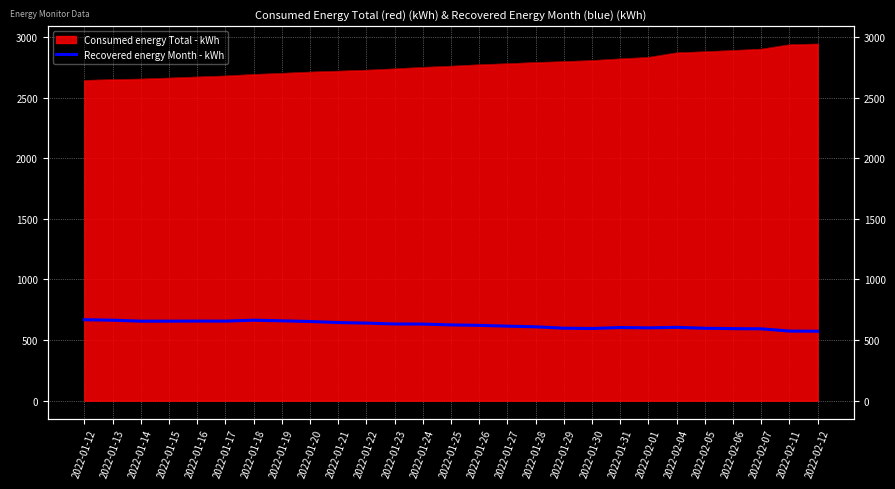

The chart shows a value of 219.6 at 2022-02-06. True or false?

False